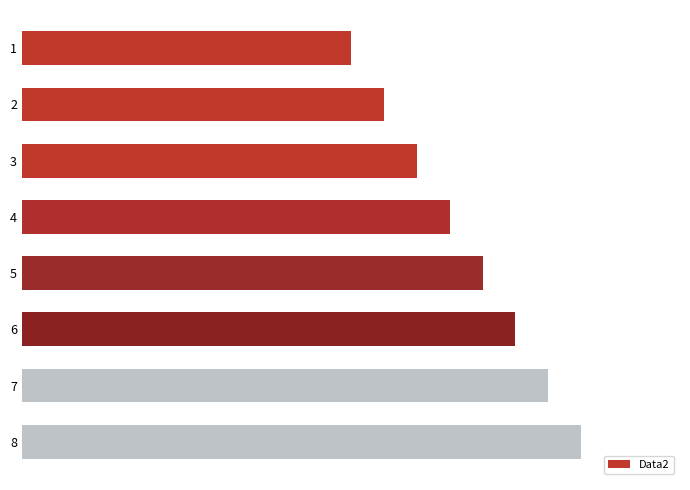

Are the bars horizontal?

Yes